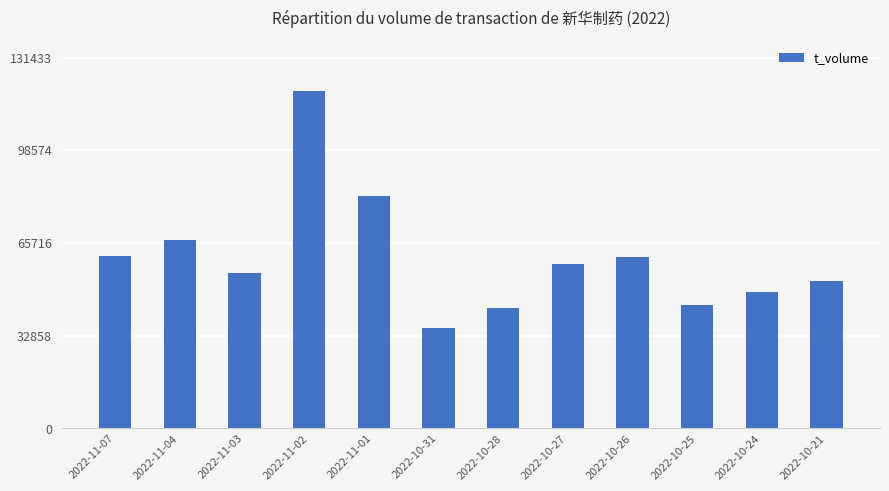

Which has a higher value, 2022-11-01 or 2022-10-28?

2022-11-01